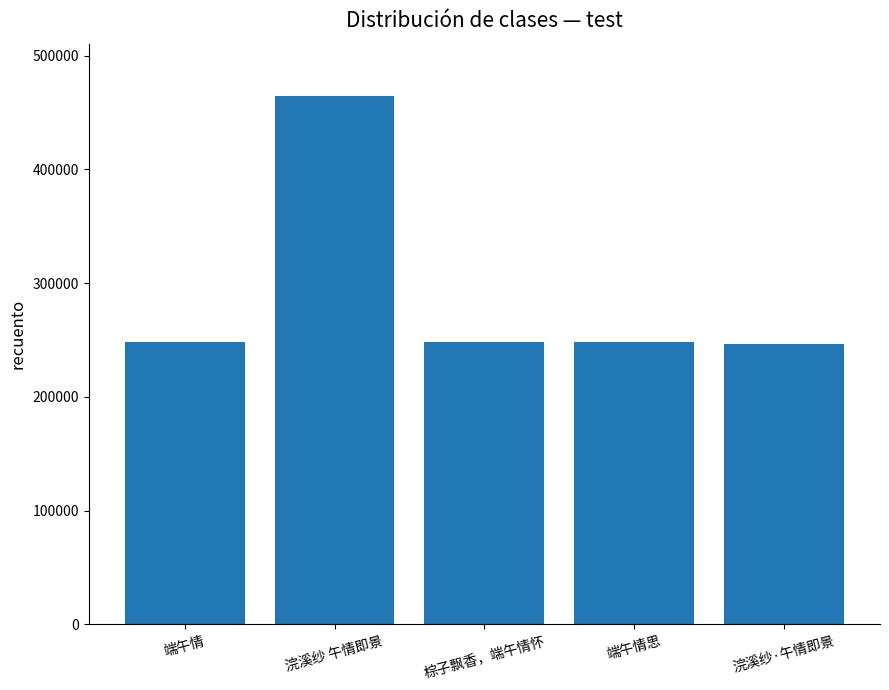

Count the number of categories in the chart.

5